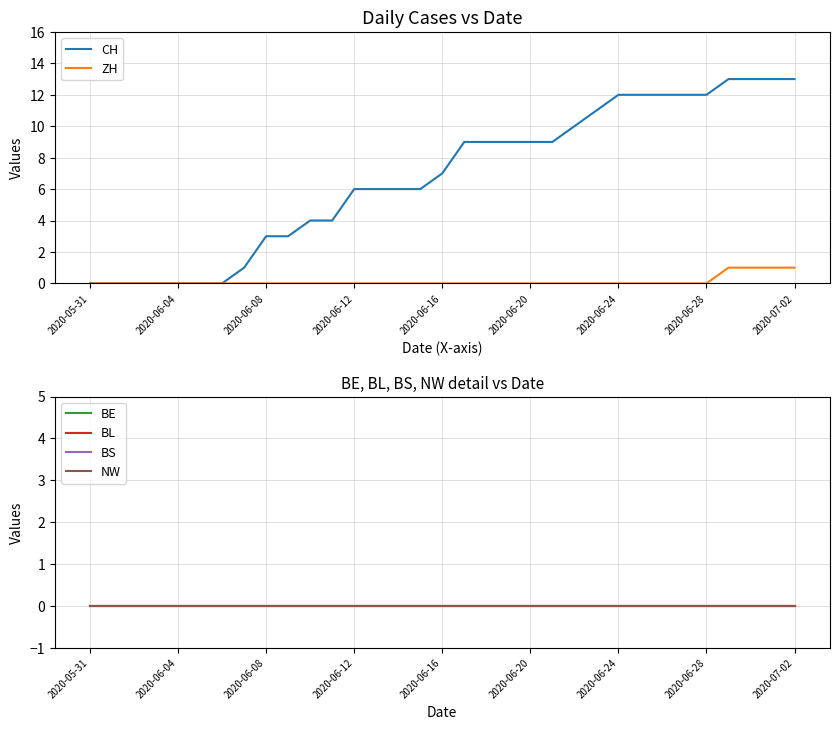

Which series has the largest total across all categories?

CH